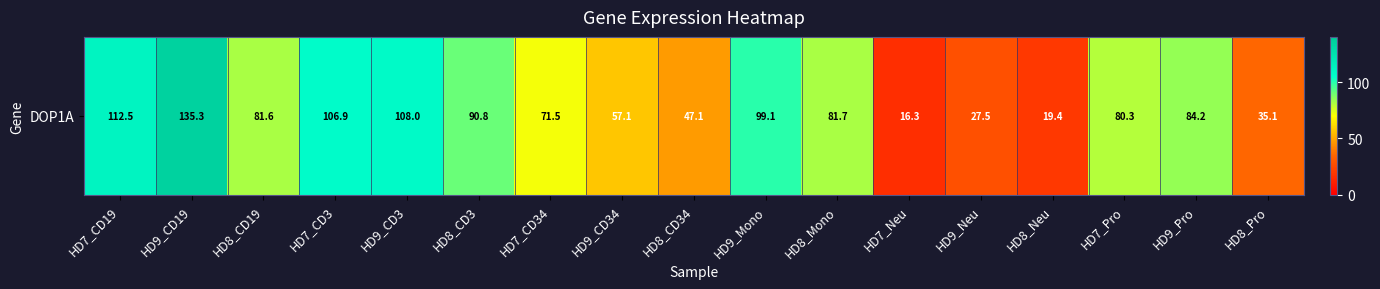

What is the difference between the maximum and second lowest values?

115.8